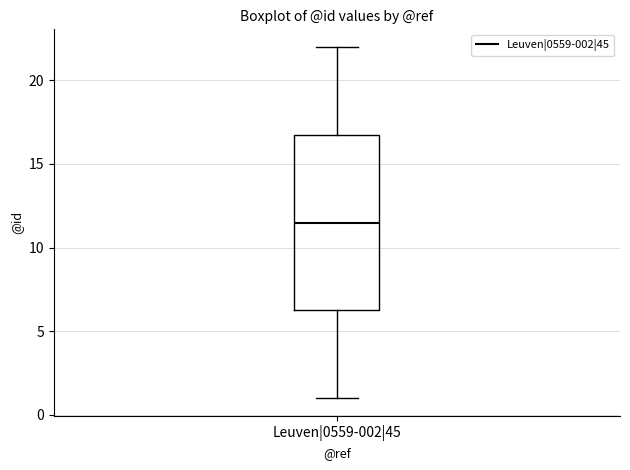

Where does the lower whisker of the box for Leuven|0559-002|45 end on the y-axis? The values are not printed on the chart, so give them approximately, as read against the axis.

1.0